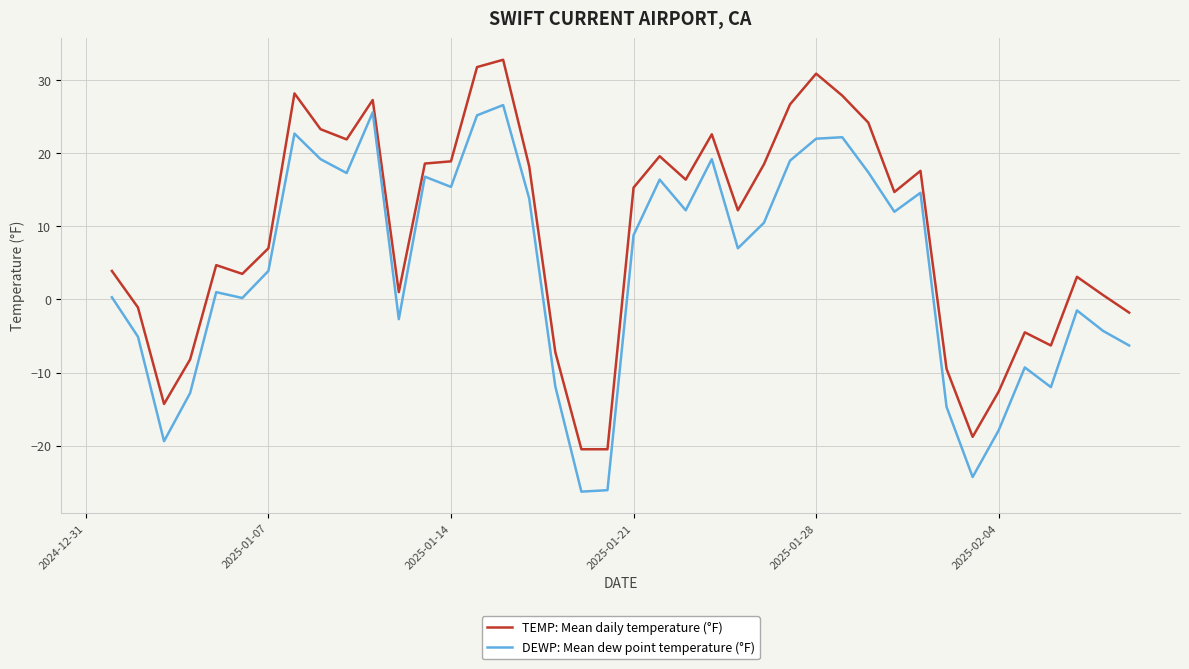

Which series has the largest total across all categories?

TEMP: Mean daily temperature (°F)